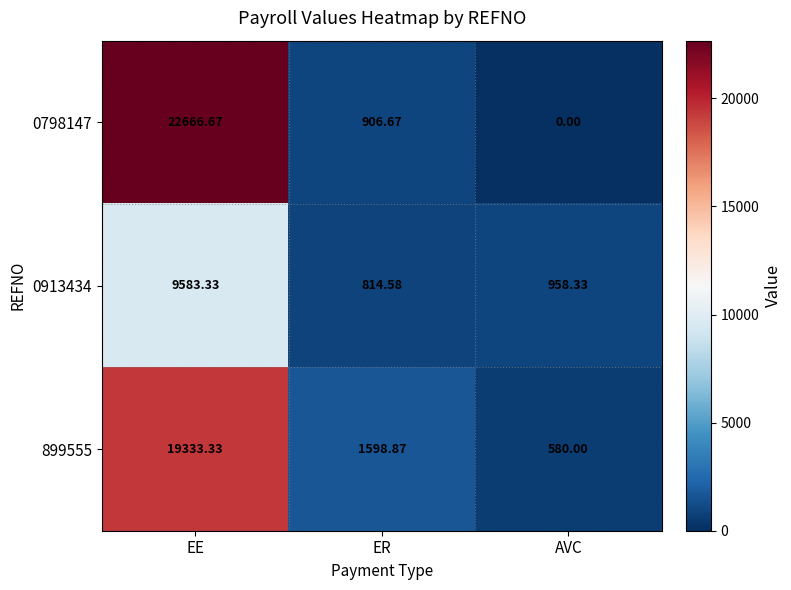

At how many categories does at least one series exceed 15422?

1